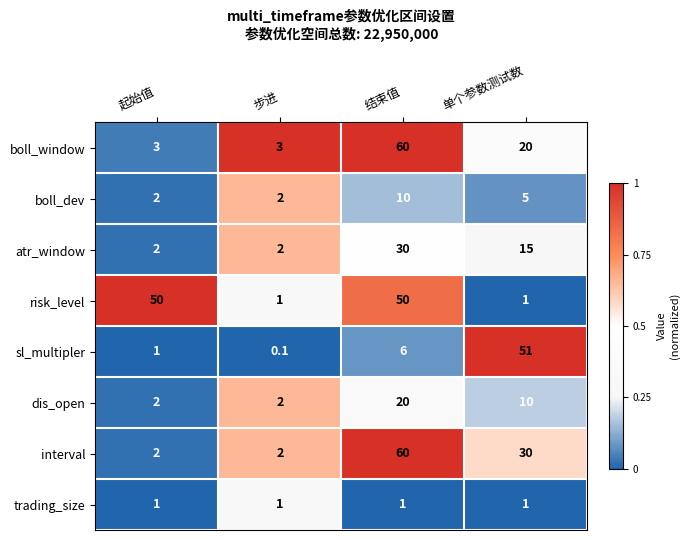

Is the value of dis_open at 步进 greater than the value of atr_window at 单个参数测试数?

No